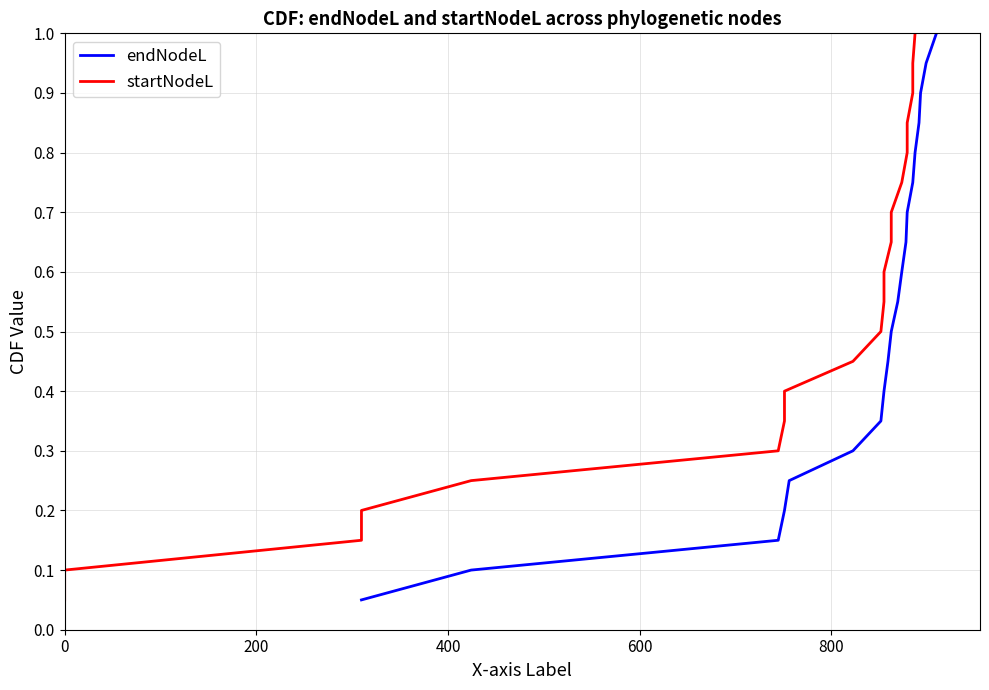

True or false: startNodeL and endNodeL cross at least once.

False